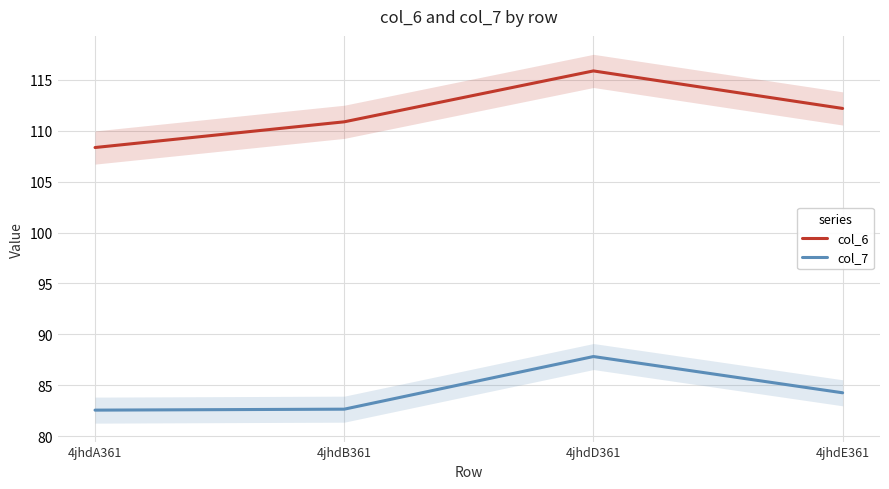

What is the label of the 3rd point from the right?

4jhdB361